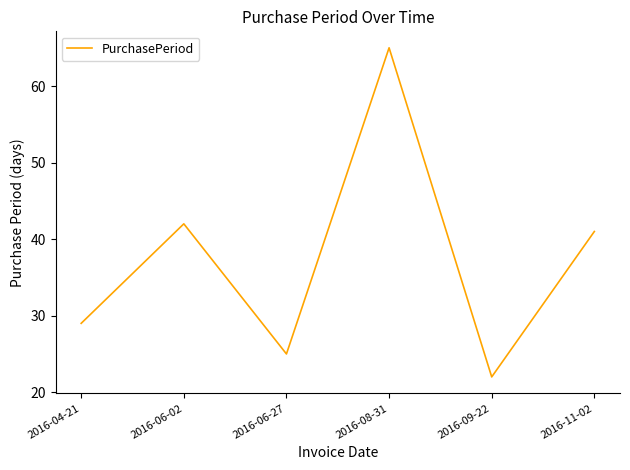

What is the difference between the maximum and minimum values?

43